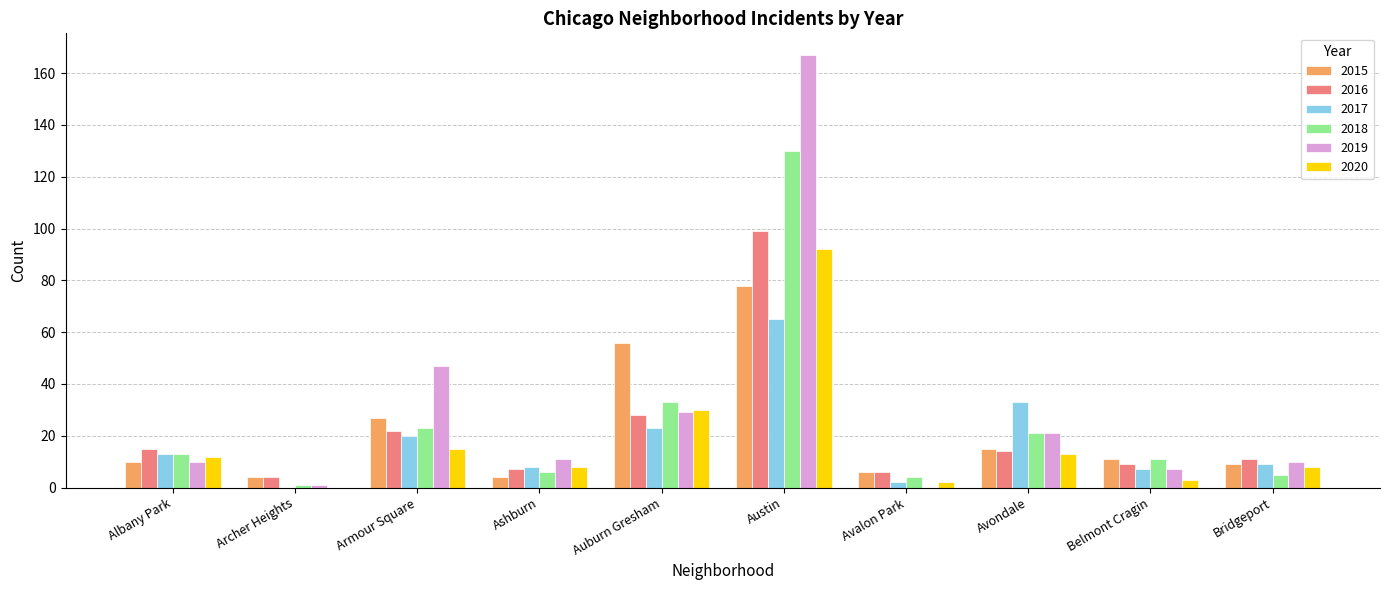

At which category is the sum across all series the highest?

Austin